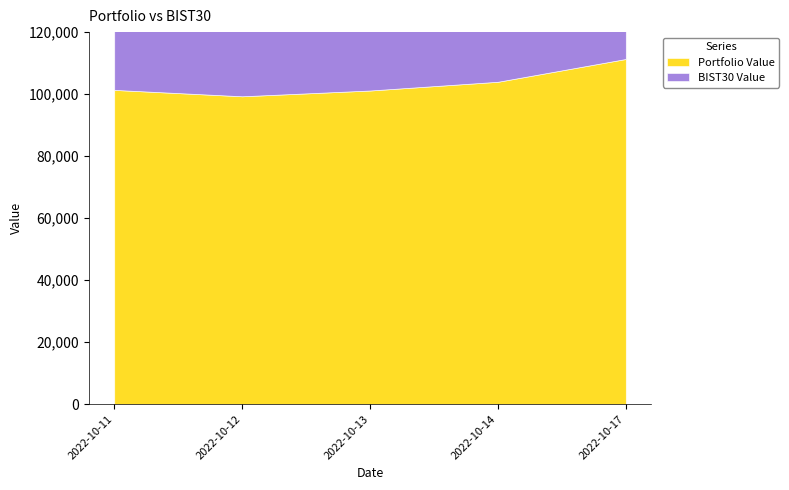

Which label corresponds to the largest value in the chart?

2022-10-17